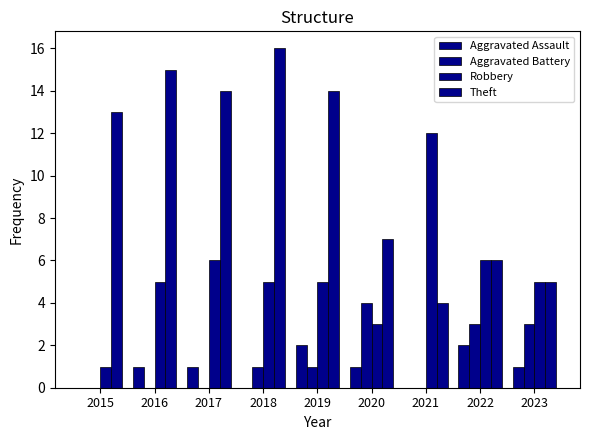

What is the average value of the Aggravated Battery series?

1